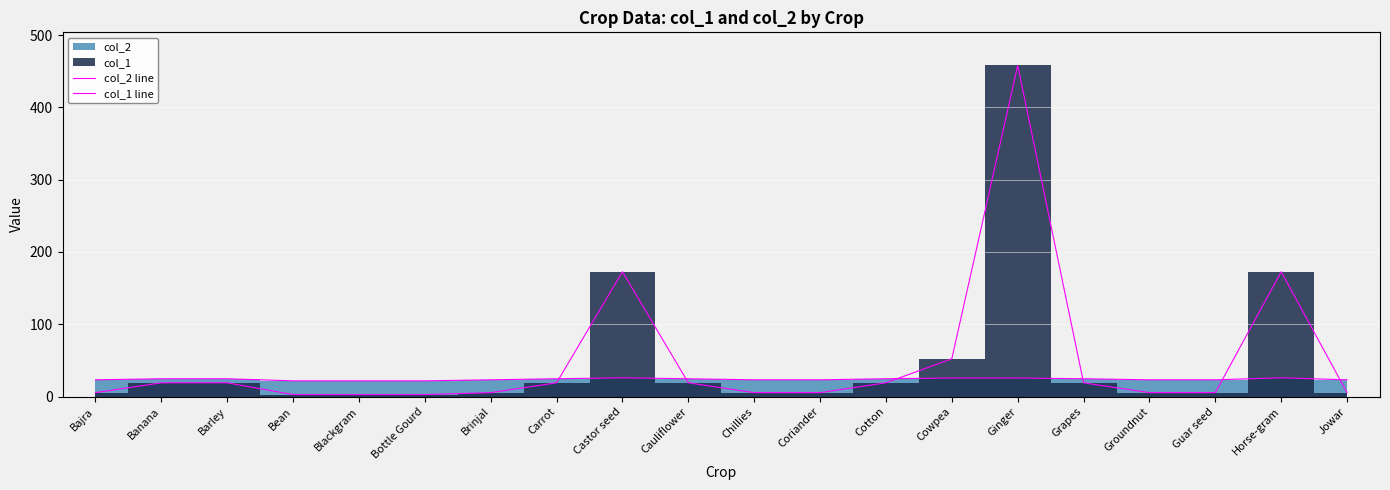

Reading right to left, what are all the values shown in this chart?

col_2 line: Jowar=23.1	Horse-gram=25.9	Guar seed=23.1	Groundnut=23.1	Grapes=24.6	Ginger=25.6	Cowpea=25.6	Cotton=24.6	Coriander=23.1	Chillies=23.1	Cauliflower=24.6	Castor seed=25.9	Carrot=24.6	Brinjal=23.1	Bottle Gourd=21.7	Blackgram=21.7	Bean=21.7	Barley=24.6	Banana=24.6	Bajra=23.1
col_1 line: Jowar=5.4	Horse-gram=172.7	Guar seed=5.4	Groundnut=5.4	Grapes=19.0	Ginger=458.1	Cowpea=52.3	Cotton=19.0	Coriander=5.4	Chillies=5.4	Cauliflower=19.0	Castor seed=172.7	Carrot=19.0	Brinjal=5.4	Bottle Gourd=2.7	Blackgram=2.7	Bean=2.7	Barley=19.0	Banana=19.0	Bajra=5.4